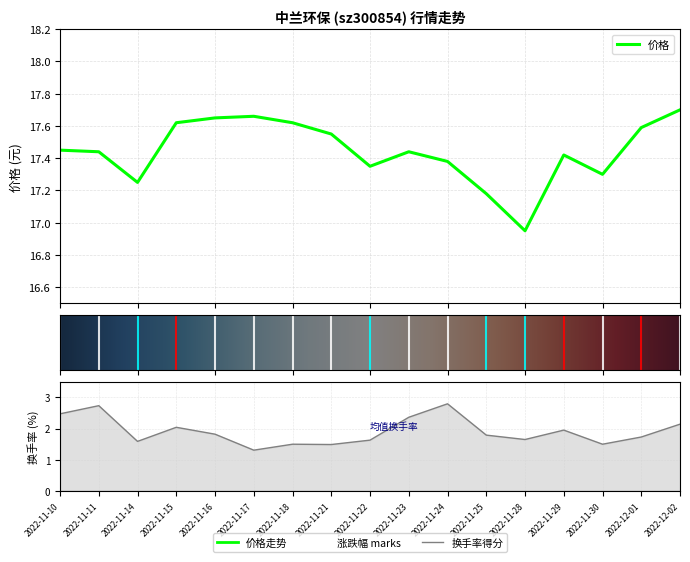

How many interior local peaks does the 价格 series have?

3